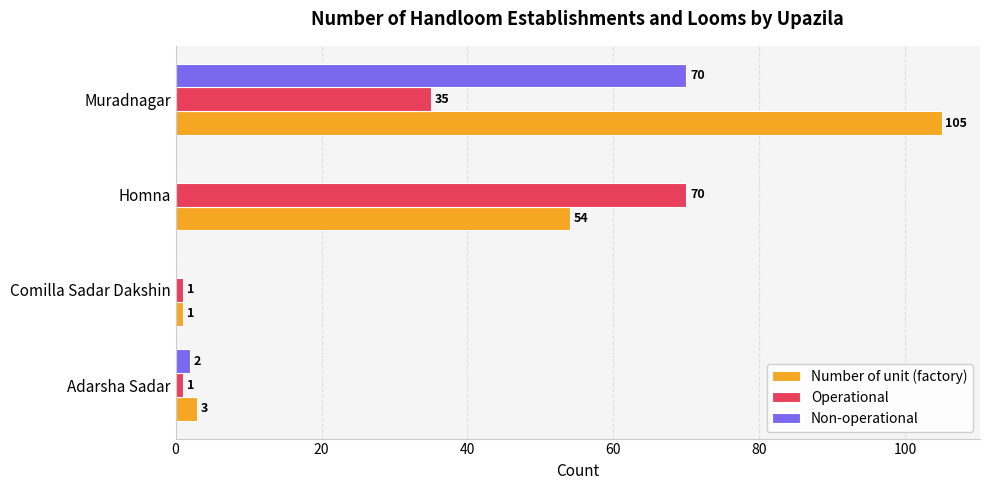

What are all the series names shown in the legend?

Number of unit (factory), Operational, Non-operational